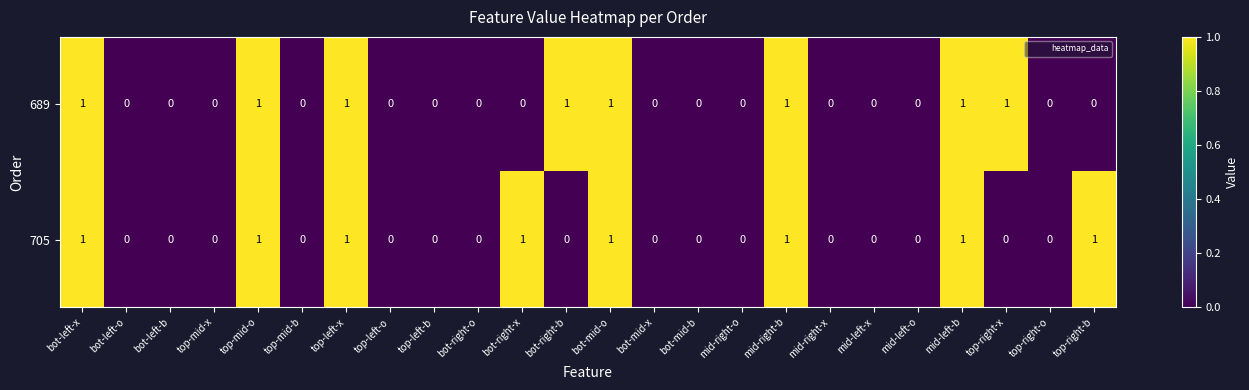

Rank the series at bot-right-b from lowest to highest value.

705, 689